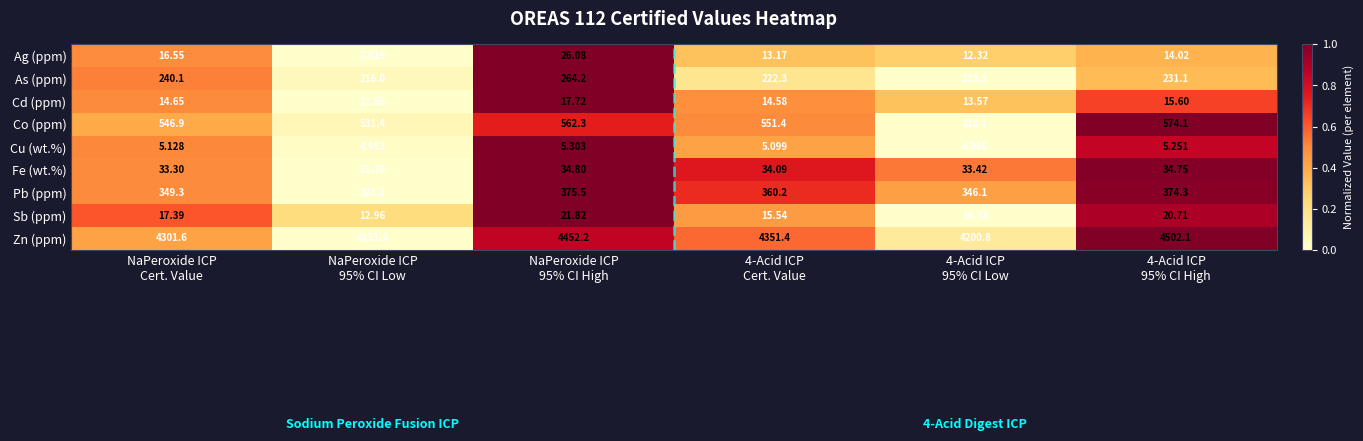

What is the spread (max minus min) of values at 4-Acid ICP
Cert. Value?

4346.3